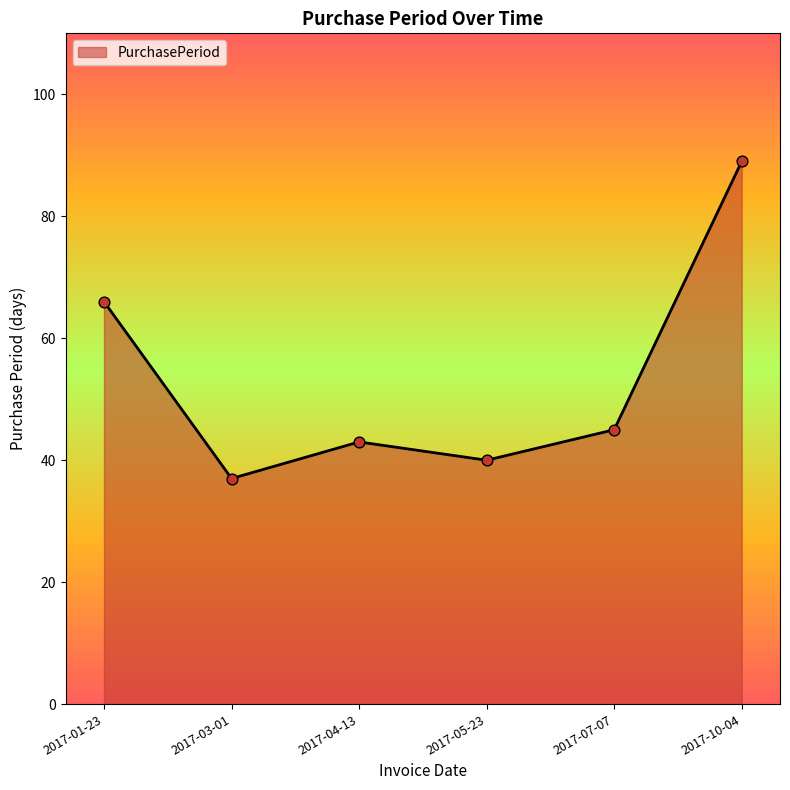

Approximately how many times larger is the value at 2017-05-23 compared to 2017-04-13?

0.9